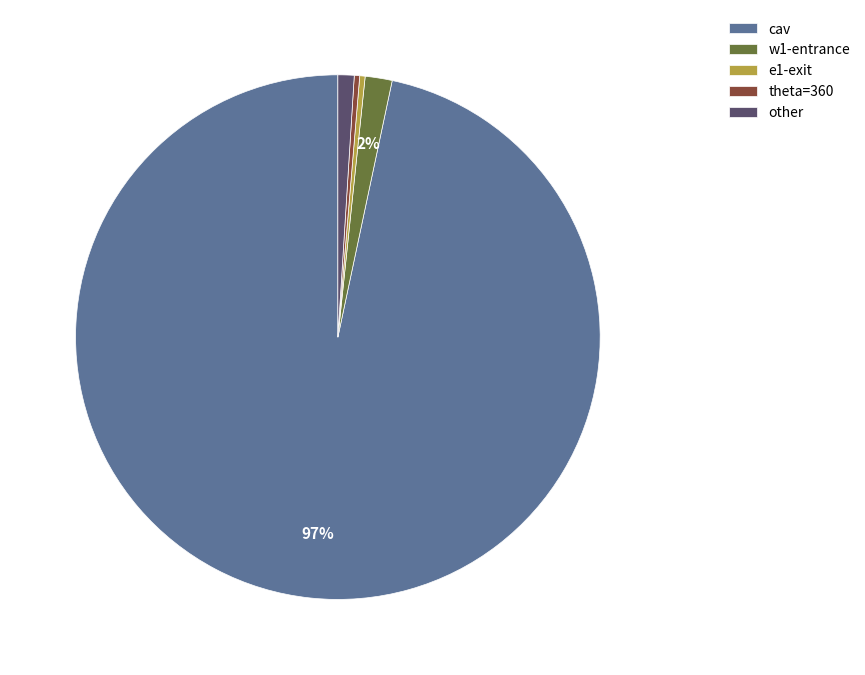

Is the sum of theta=360 and e1-exit greater than half?

No